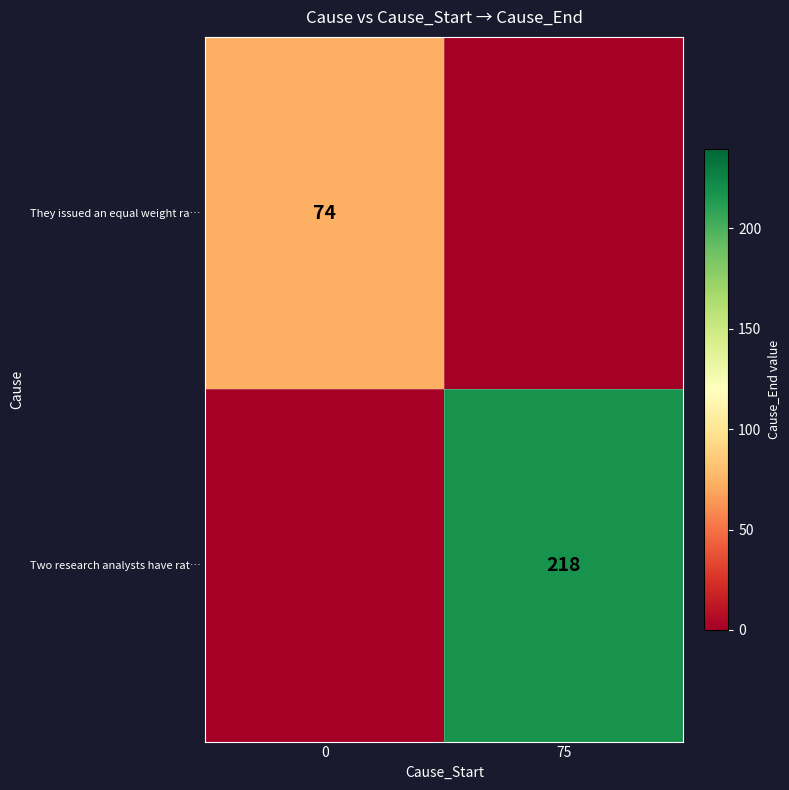

Rank the categories by They issued an equal weight ra… value from highest to lowest.

0, 75